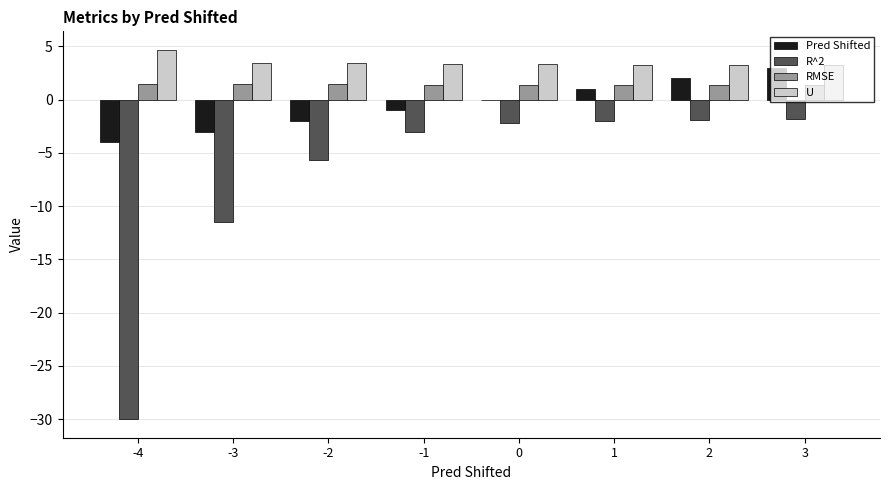

What is the sum of all R^2 values?

-58.1